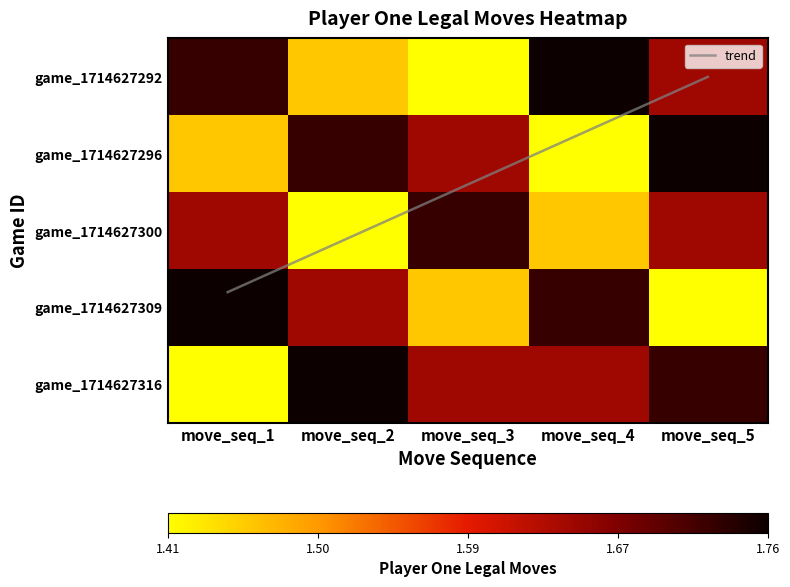

At how many categories does at least one series exceed 1?

5